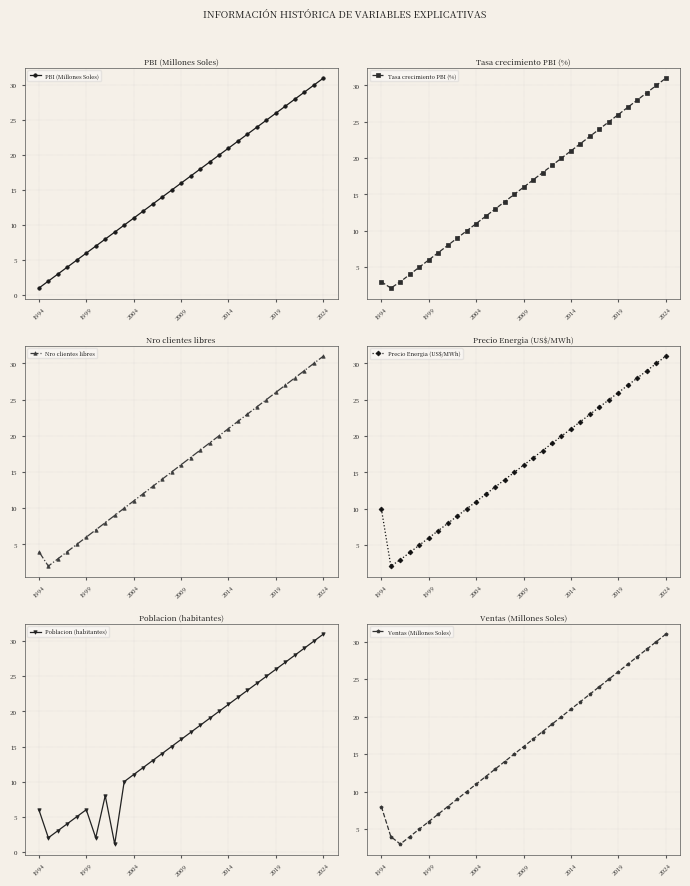

Reading right to left, what are all the values shown in this chart?

PBI (Millones Soles): 31.0	30.0	29.0	28.0	27.0	26.0	25.0	24.0	23.0	22.0	21.0	20.0	19.0	18.0	17.0	16.0	15.0	14.0	13.0	12.0	11.0	10.0	9.0	8.0	7.0	6.0	5.0	4.0	3.0	2.0	1.0
Tasa crecimiento PBI (%): 31.0	30.0	29.0	28.0	27.0	26.0	25.0	24.0	23.0	22.0	21.0	20.0	19.0	18.0	17.0	16.0	15.0	14.0	13.0	12.0	11.0	10.0	9.0	8.0	7.0	6.0	5.0	4.0	3.0	2.1	3.0
Nro clientes libres: 31.0	30.0	29.0	28.0	27.0	26.0	25.0	24.0	23.0	22.0	21.0	20.0	19.0	18.0	17.0	16.0	15.0	14.0	13.0	12.0	11.0	10.0	9.0	8.0	7.0	6.0	5.0	4.0	3.0	2.0	4.0
Precio Energia (US$/MWh): 31.0	30.0	29.0	28.0	27.0	26.0	25.0	24.0	23.0	22.0	21.0	20.0	19.0	18.0	17.0	16.0	15.0	14.0	13.0	12.0	11.0	10.0	9.0	8.0	7.0	6.0	5.0	4.0	3.0	2.1	10.0
Poblacion (habitantes): 31.0	30.0	29.0	28.0	27.0	26.0	25.0	24.0	23.0	22.0	21.0	20.0	19.0	18.0	17.0	16.0	15.0	14.0	13.0	12.0	11.0	10.0	1.1	8.0	2.0	6.0	5.0	4.0	3.0	2.0	6.0
Ventas (Millones Soles): 31.0	30.0	29.0	28.0	27.0	26.0	25.0	24.0	23.0	22.0	21.0	20.0	19.0	18.0	17.0	16.0	15.0	14.0	13.0	12.0	11.0	10.0	9.0	8.0	7.0	6.0	5.0	4.0	3.0	4.0	8.0